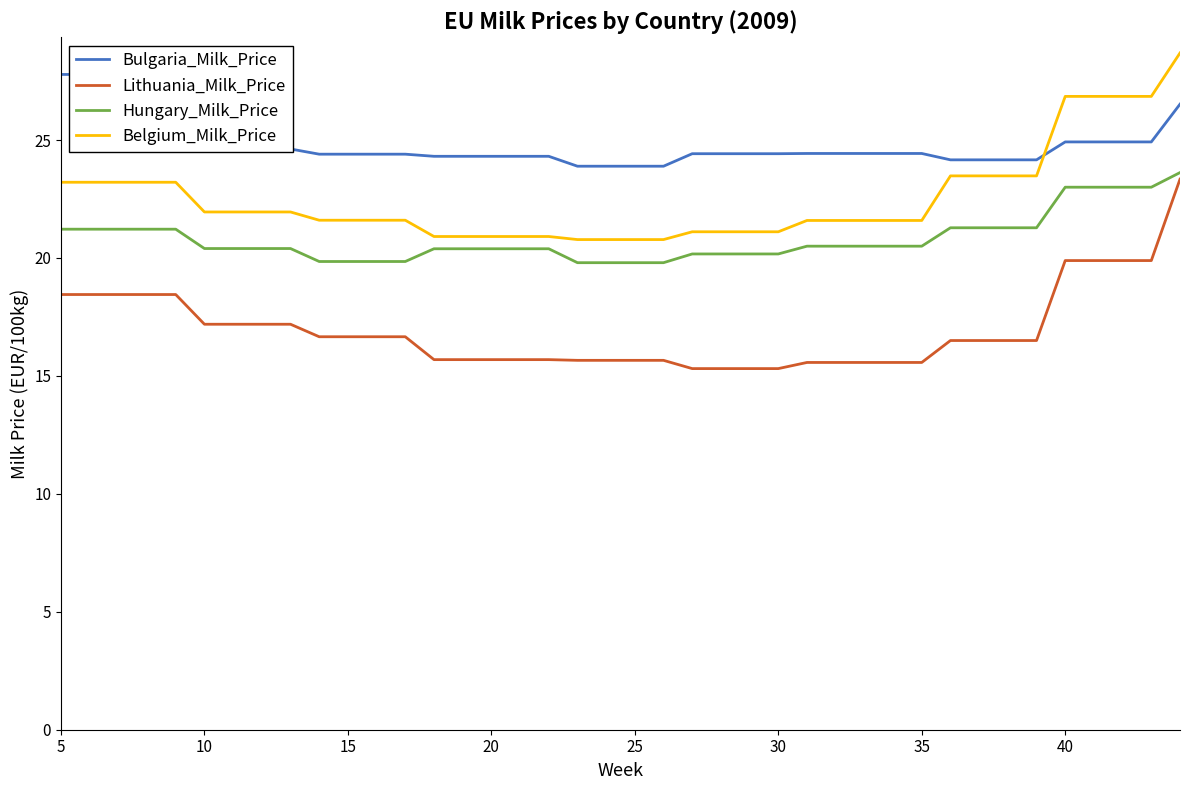

What is the minimum value for Belgium_Milk_Price?

20.8